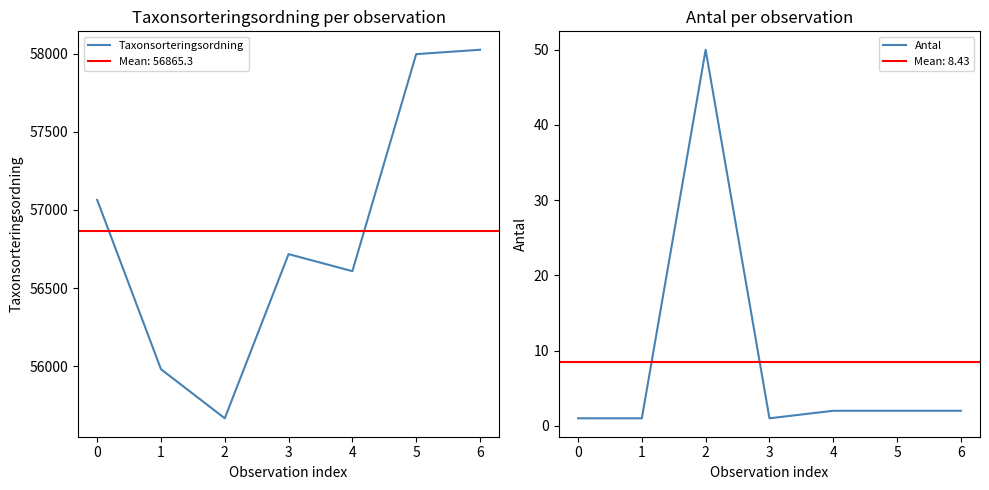

True or false: Taxonsorteringsordning has more than 1 points higher than both neighbors.

False